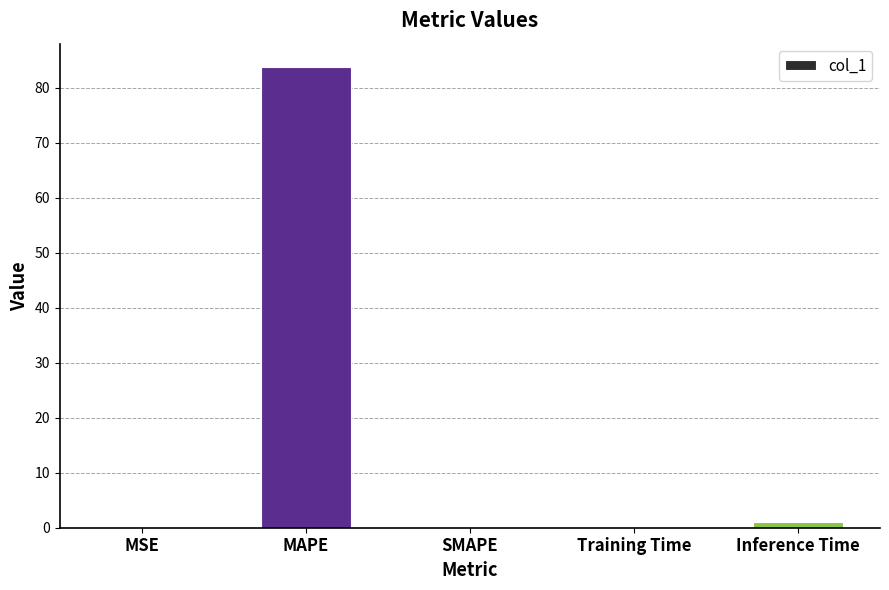

Between SMAPE and MAPE, which is larger?

MAPE